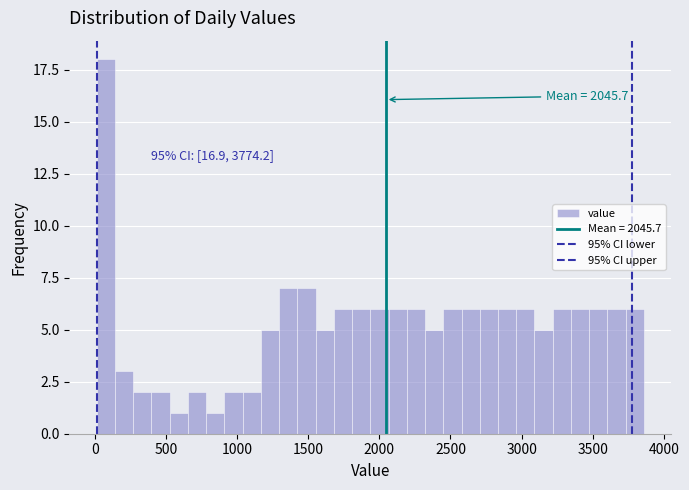

Around what value on the x-axis is the tallest bar? Give the approximate position of its centre, as read against the axis.

100